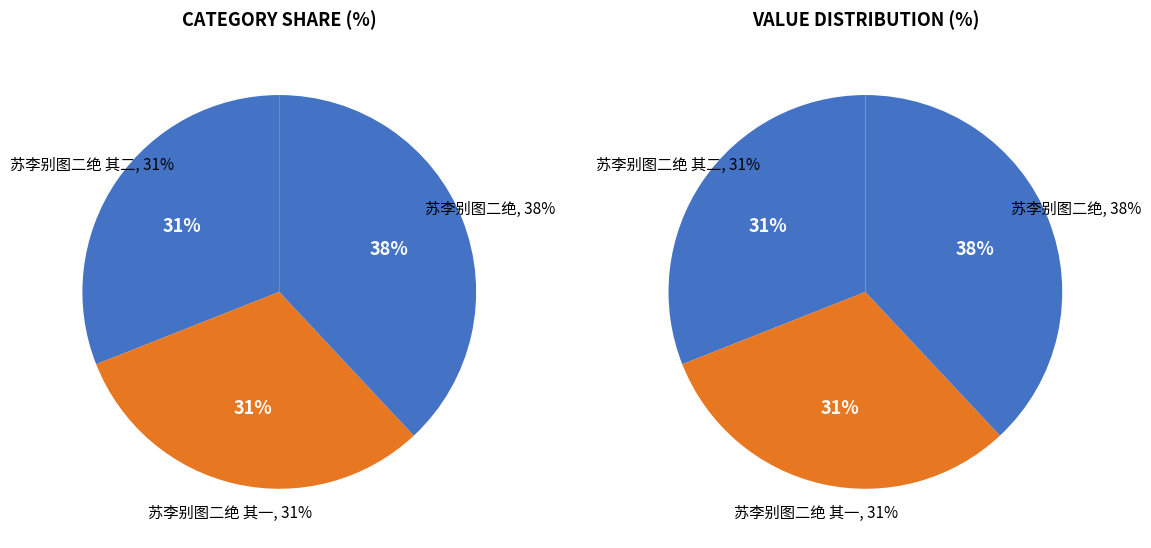

How many segments does this pie chart have?

3